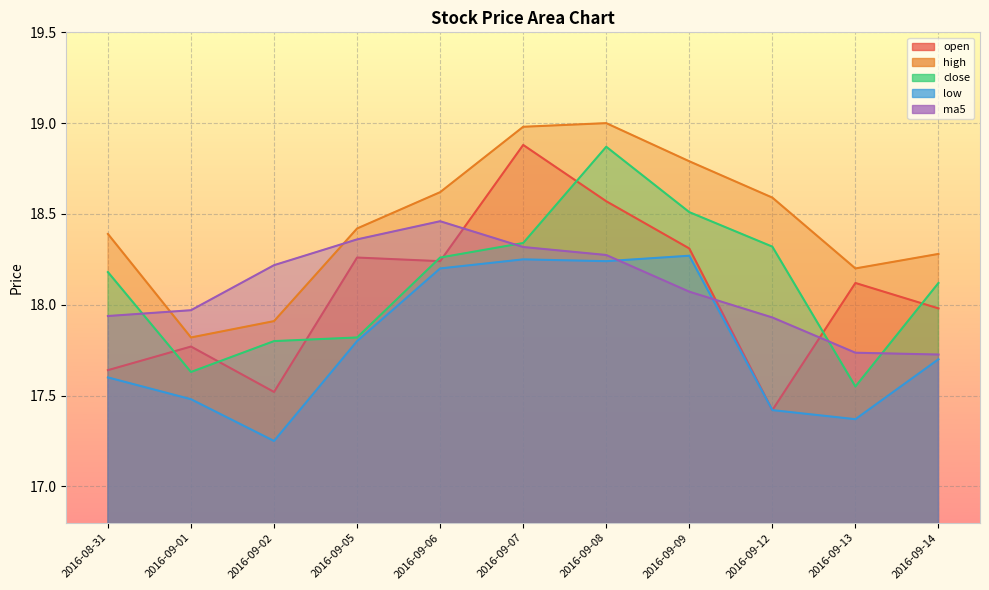

How many times do open and ma5 cross each other?

3